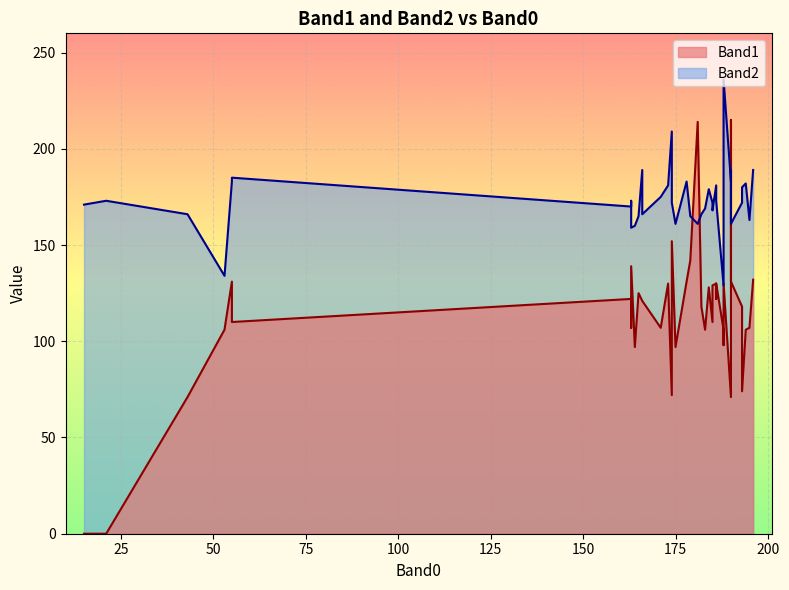

What is the sum of the Band1 values at 166 and 188?

251